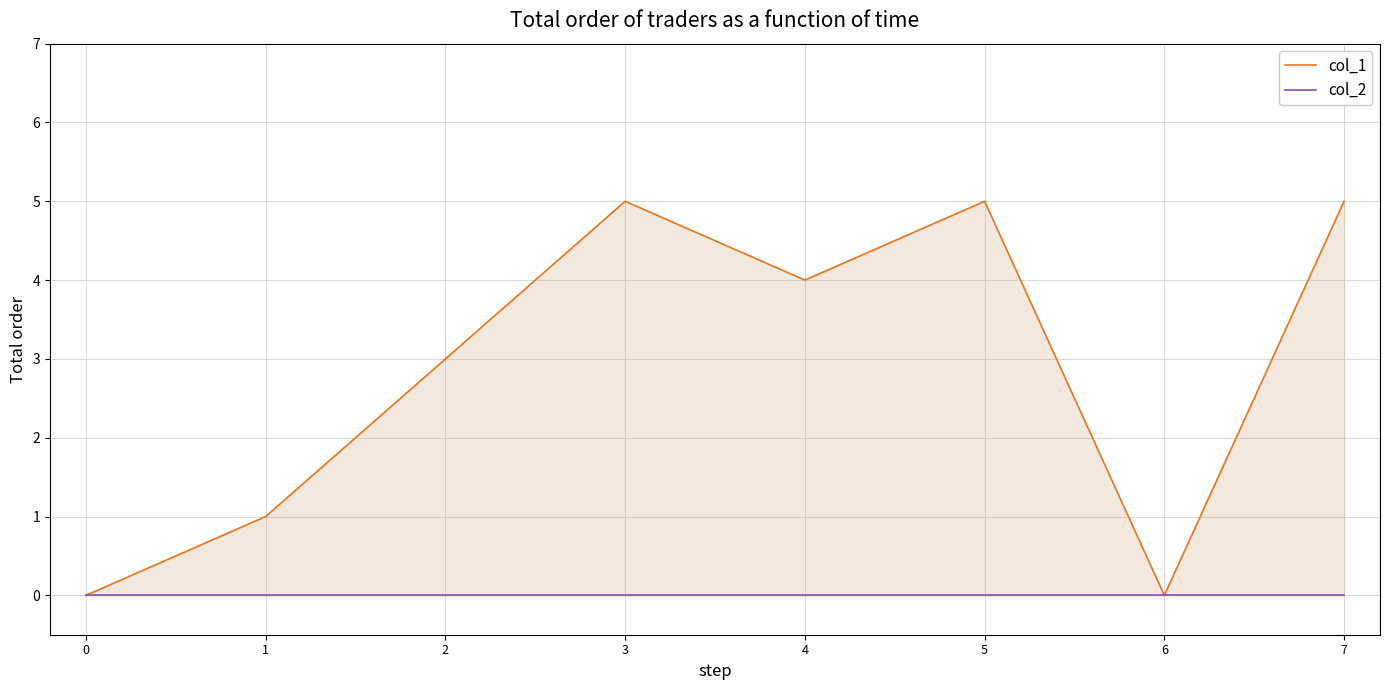

The col_1 series shows 8 at 3. True or false?

False